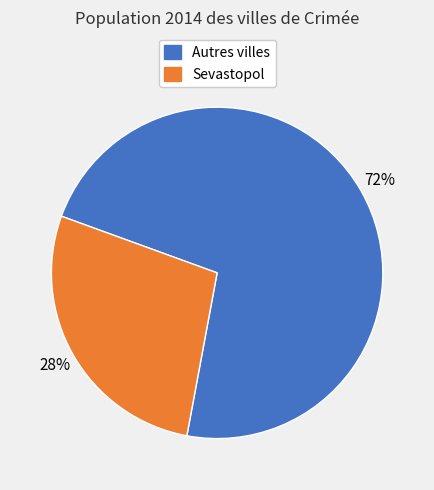

Is there a majority slice in this chart?

Yes